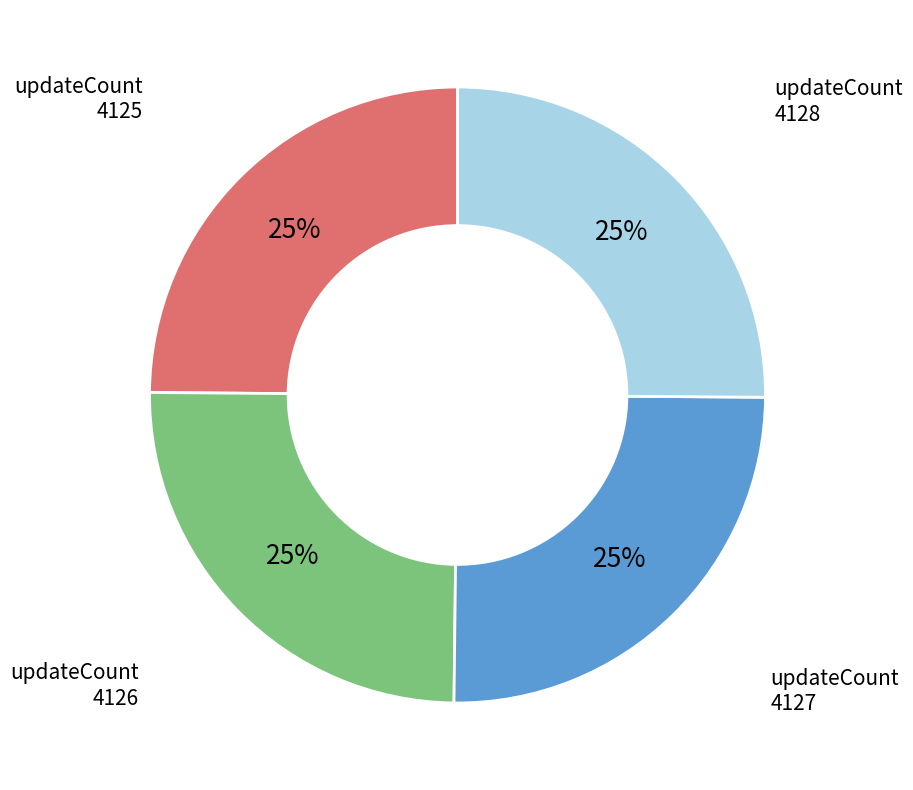

To the nearest percent, what is the average slice percentage?

25%